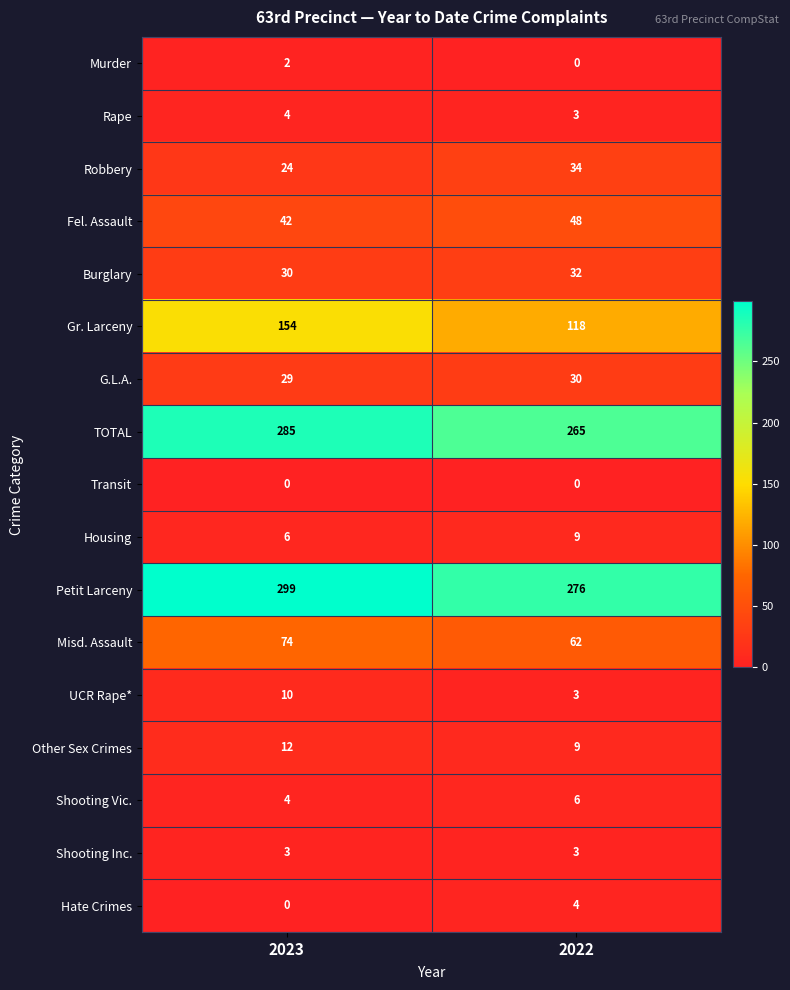

True or false: Transit has a value of 0 at 2023.

True